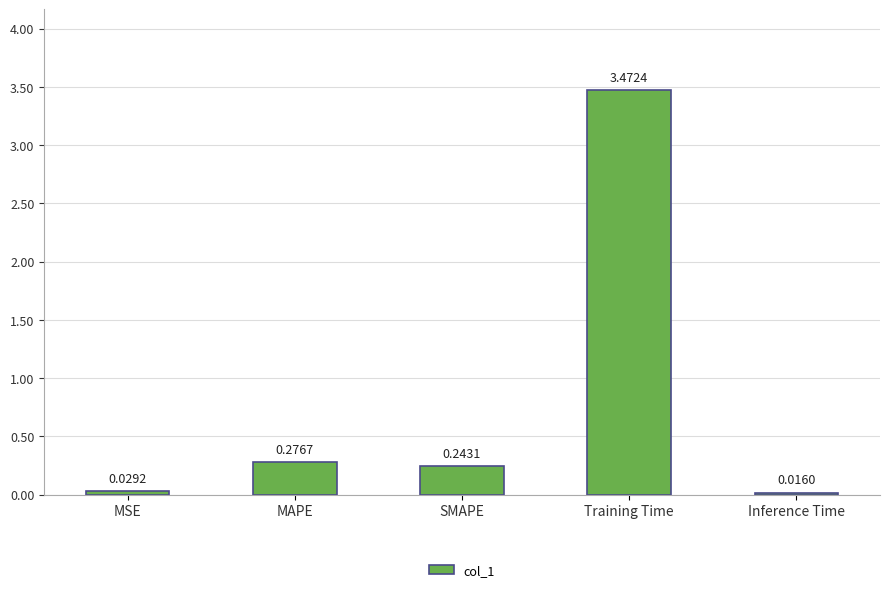

At which category does the chart reach its peak across all series?

Training Time